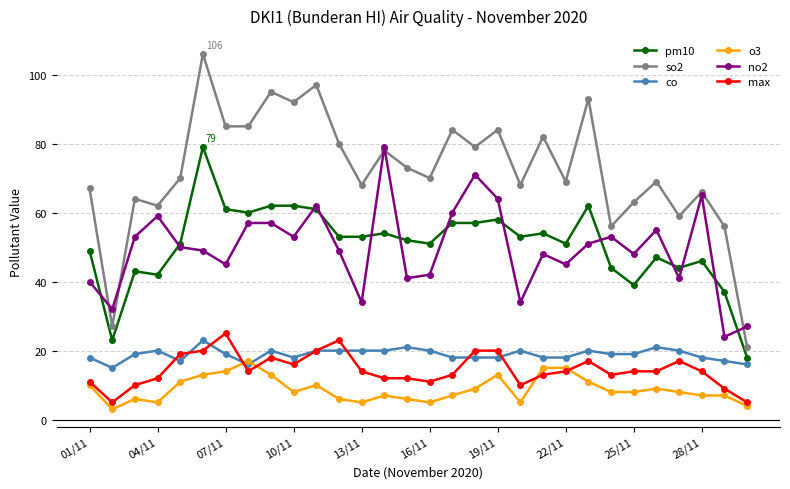

What is the difference between the maximum and minimum values in the o3 series?

14